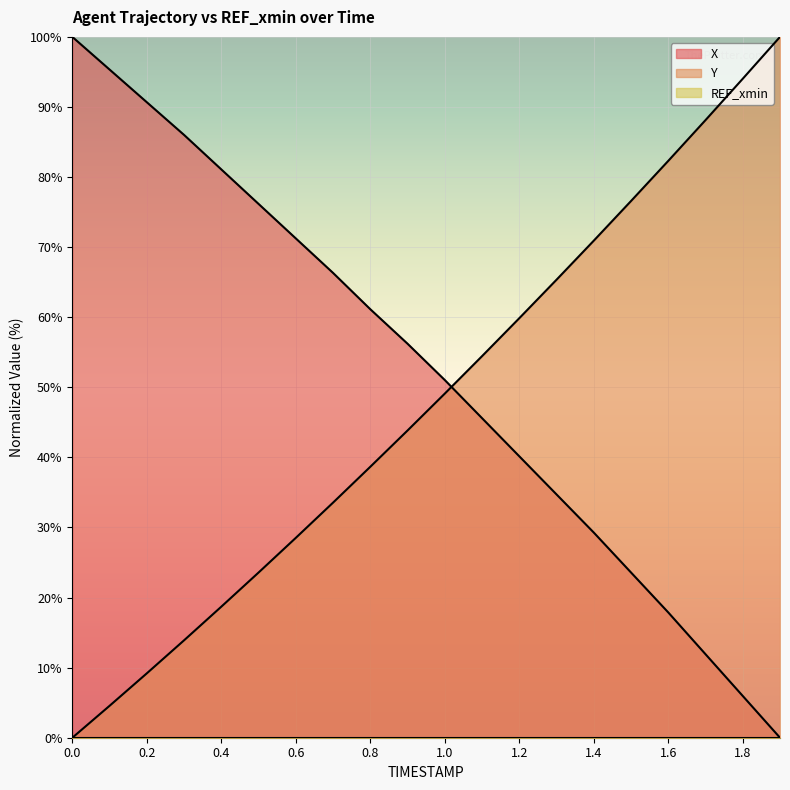

The Y series shows 88.1 at 1.7. True or false?

True